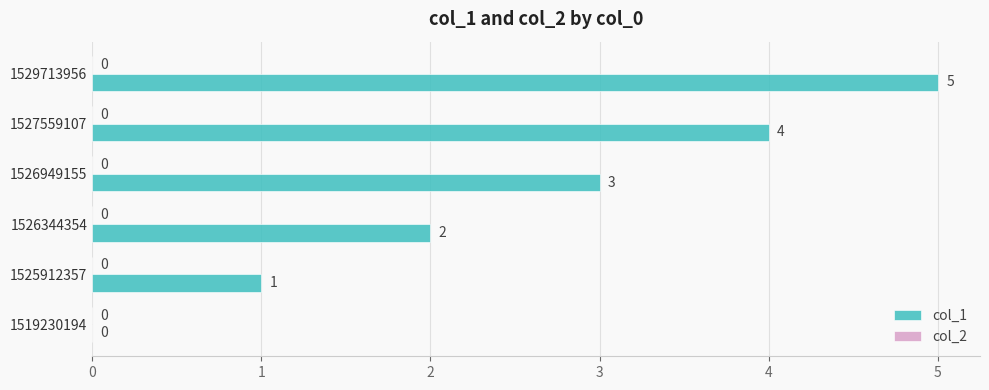

What is the sum of all values?

15